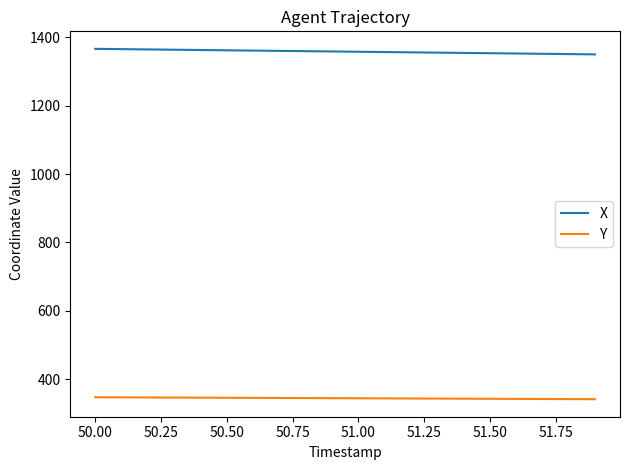

What is the maximum value shown in the chart?

1366.4